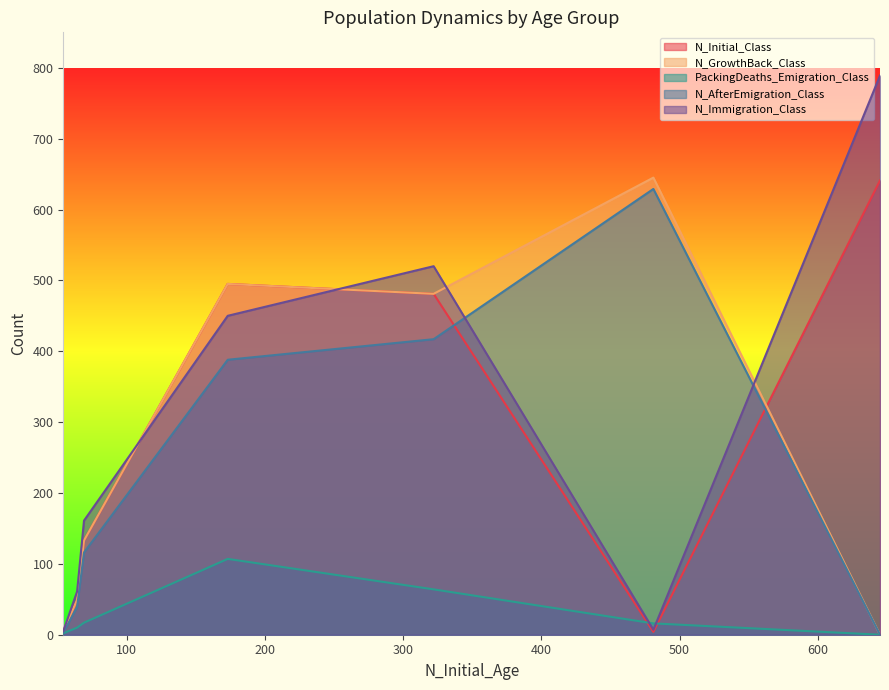

What is the difference between the highest and lowest values at 173?

388